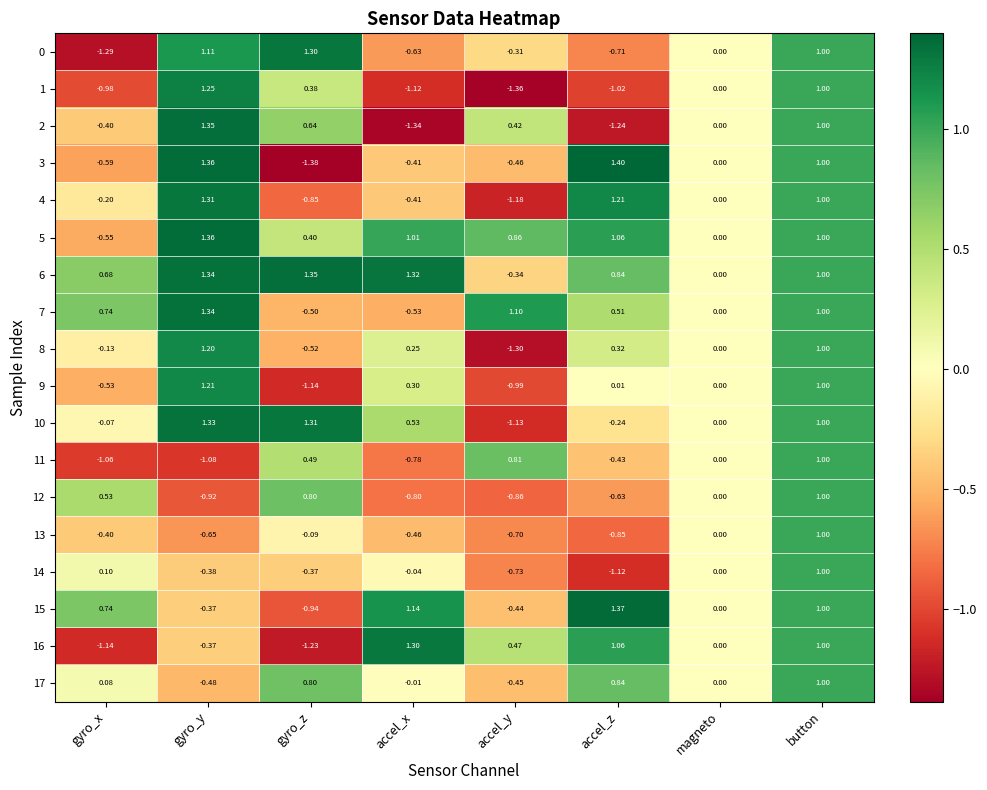

At which category is the sum across all series the highest?

button